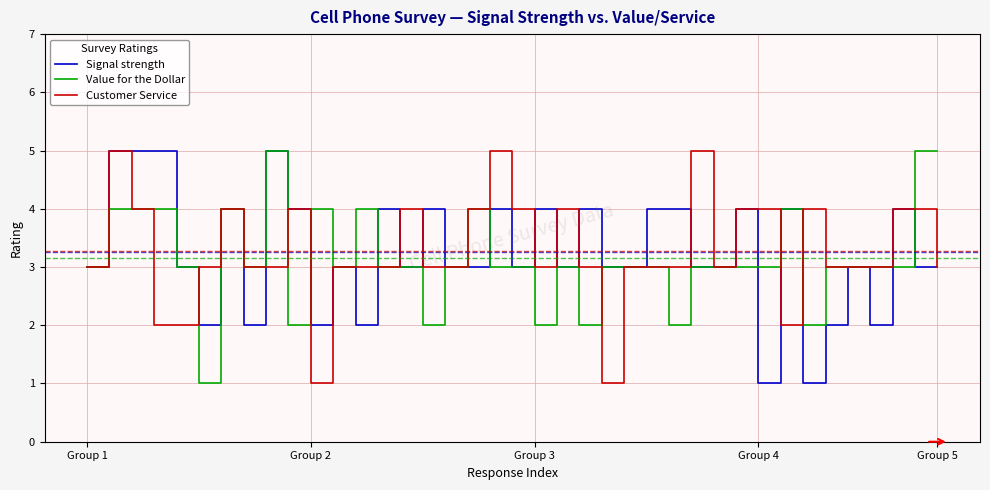

What is the maximum value for Customer Service?

5